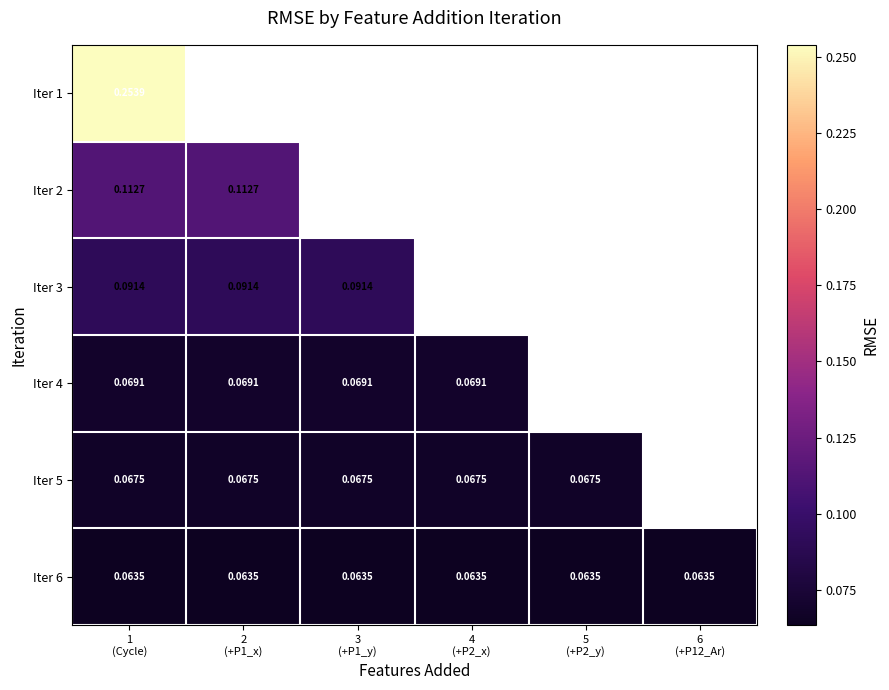

Is the value of Iter 4 at 5 (+P2_y) greater than the value of Iter 6 at 1 (Cycle)?

No